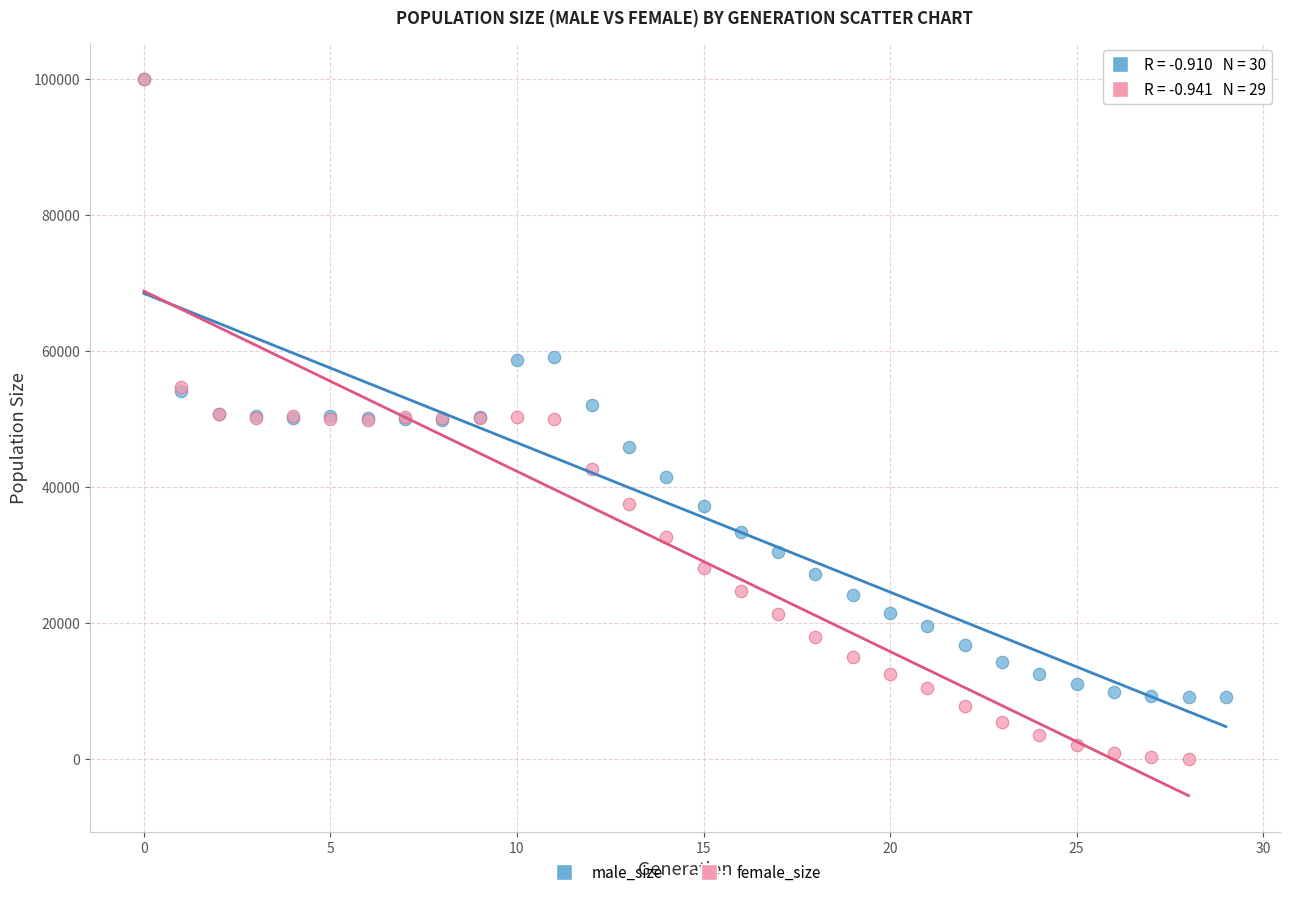

Which series has the widest spread of Y values?

female_size